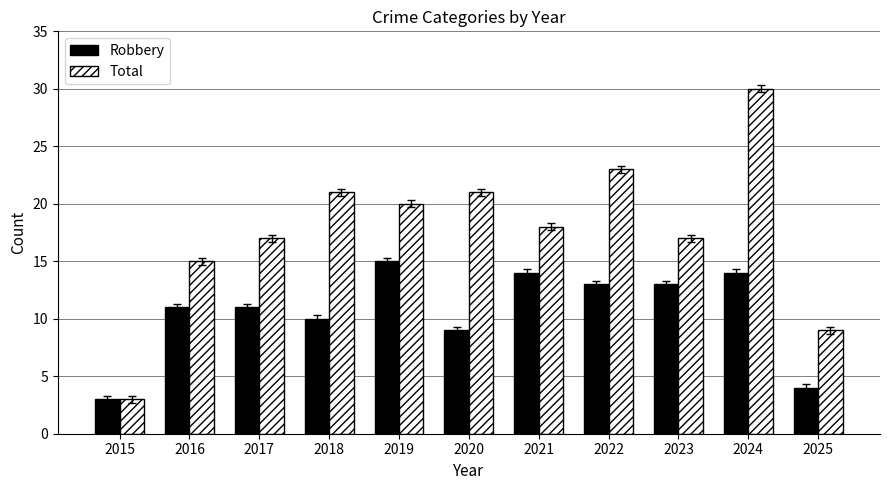

What is the value of the Robbery bar at the 7th from the left?

14